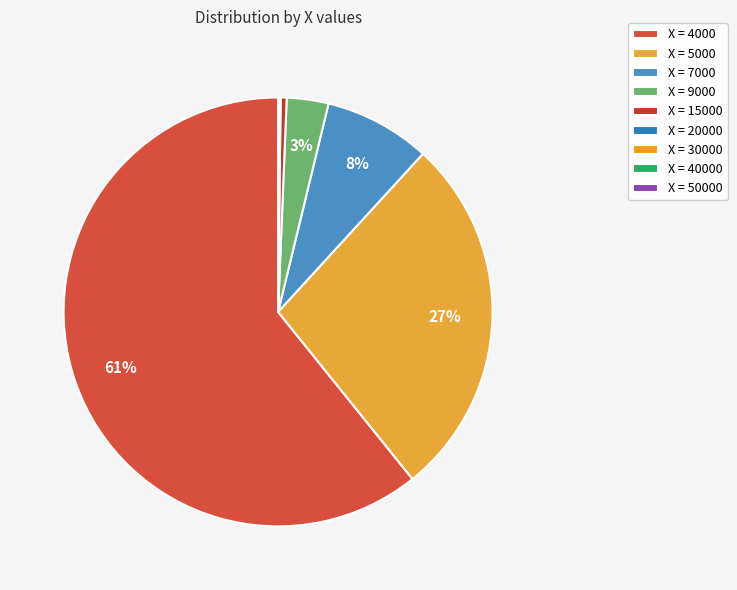

How many slices are in this pie chart?

9